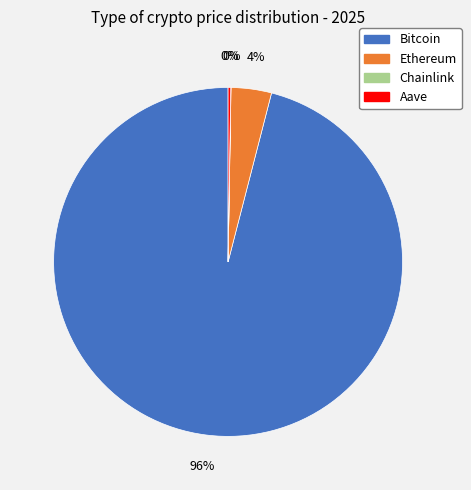

Which category has the biggest portion of the pie?

Bitcoin